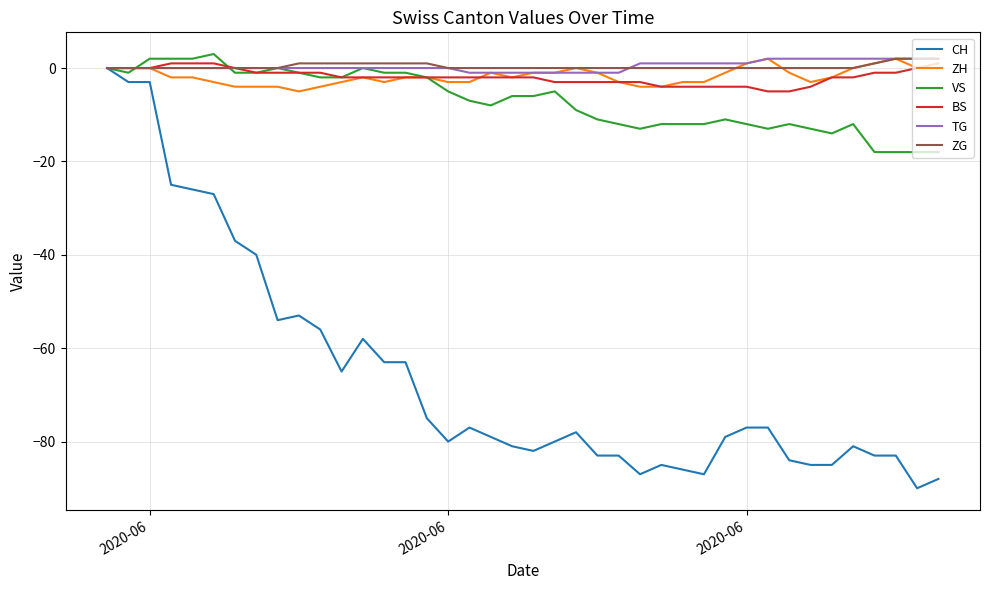

Which series has the largest range (max minus min)?

CH